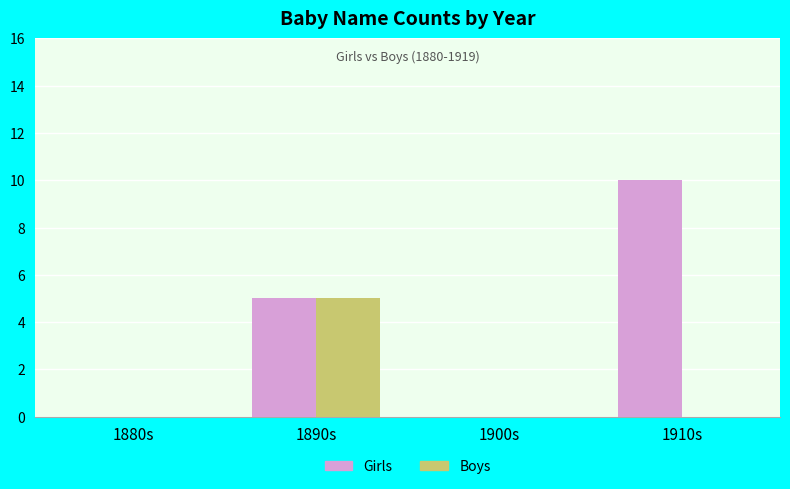

Which series has the largest total across all categories?

Girls